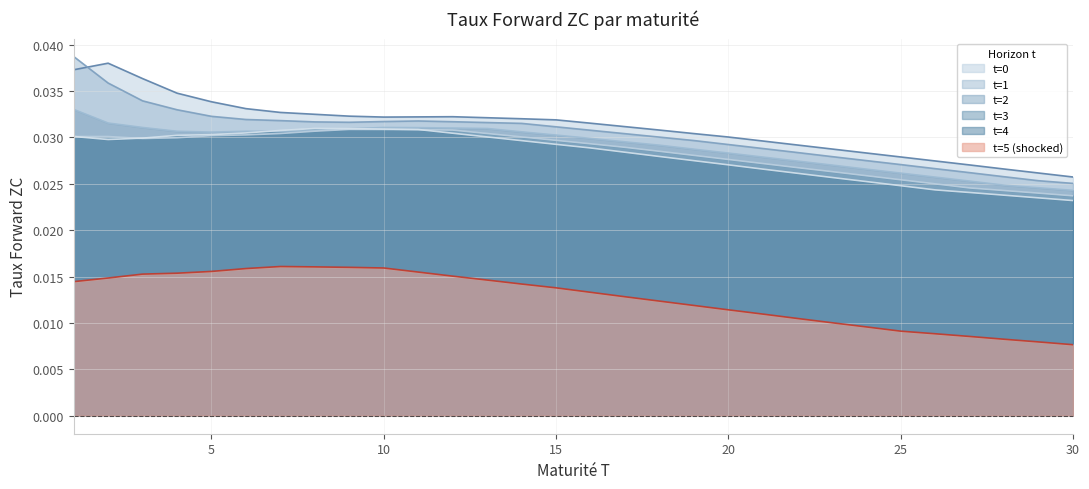

Does the chart have visible grid lines?

Yes